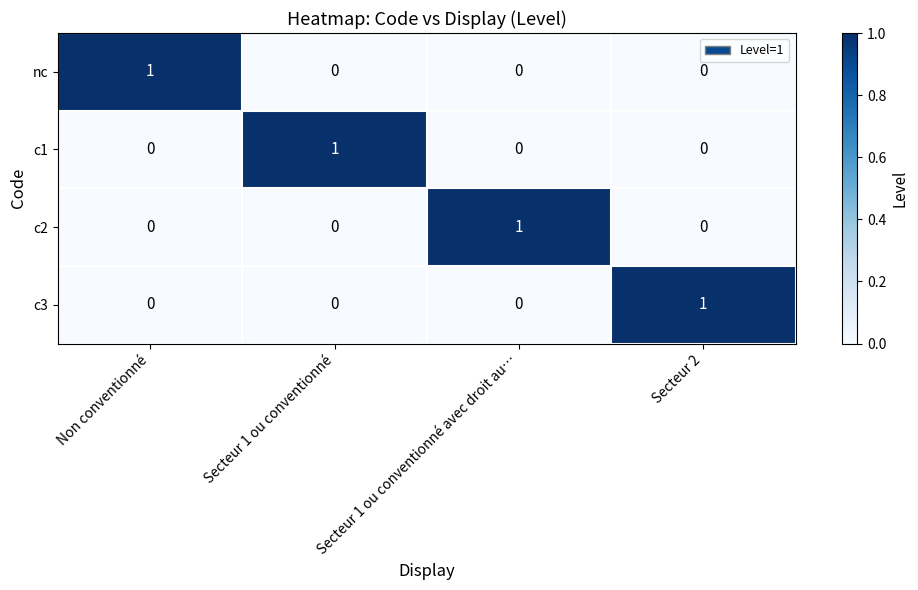

The value of c1 at Secteur 1 ou conventionné avec droit au… is 0. True or false?

True